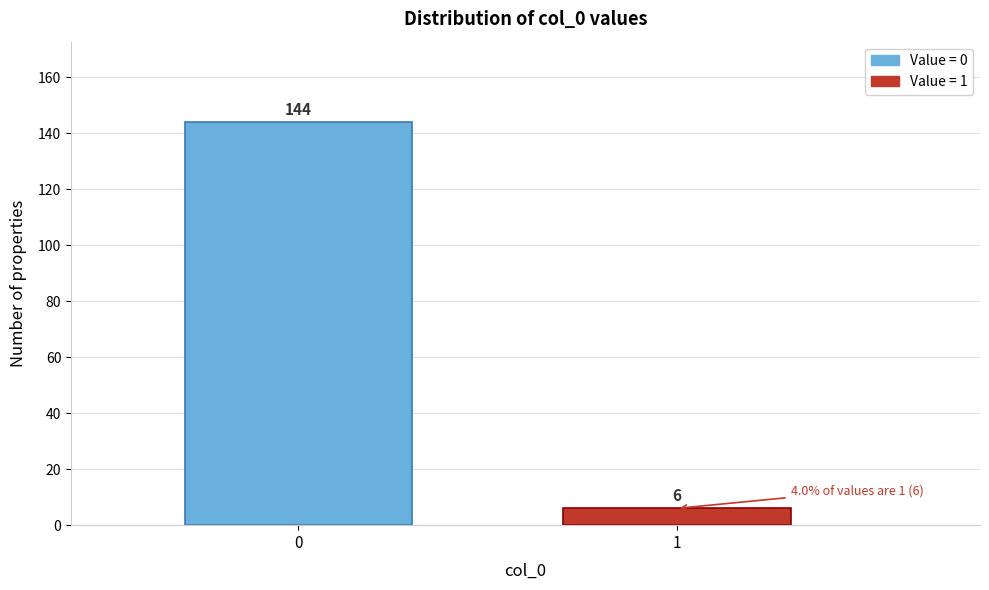

Reading left to right, extract all data points from this chart.

0=144	1=6